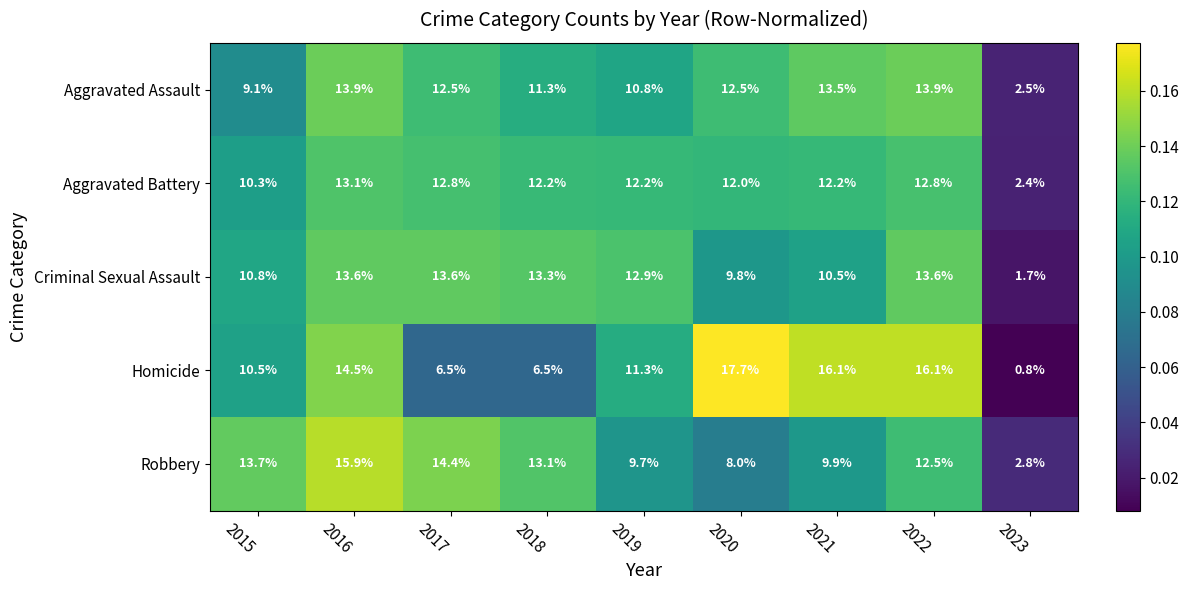

What is the difference between the second highest and minimum values in the Criminal Sexual Assault series?

11.9